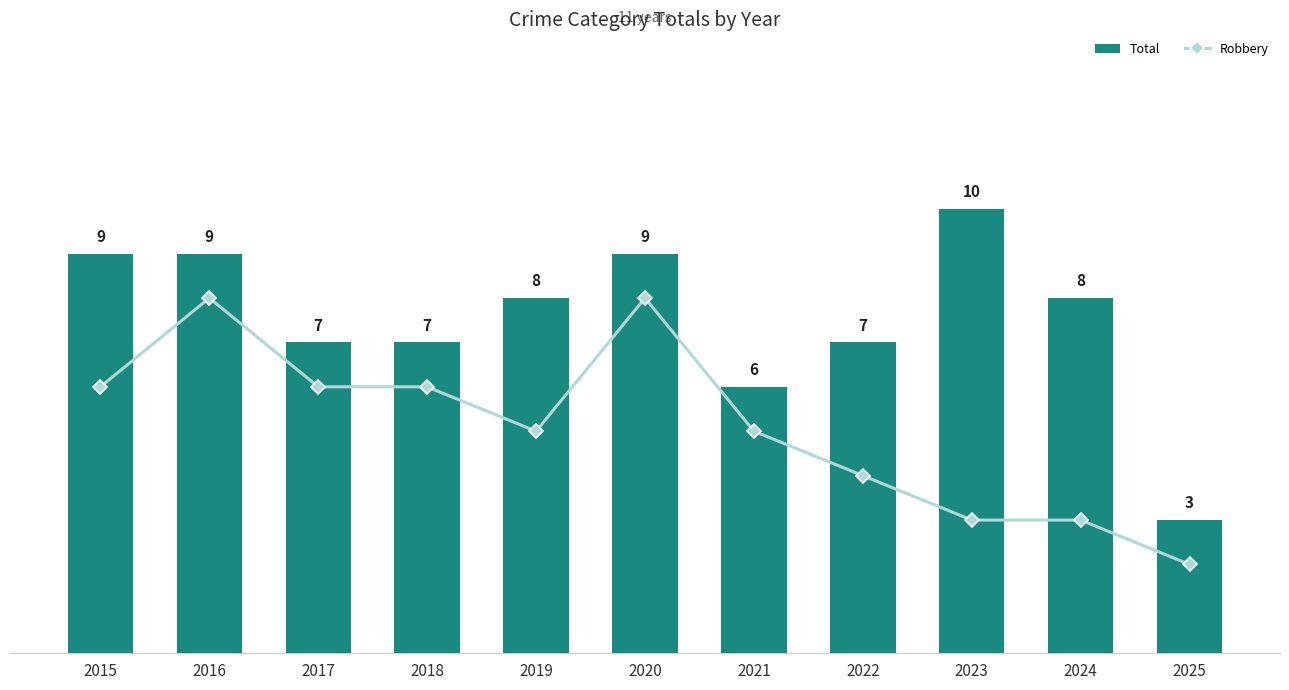

Rank the categories by Total value from highest to lowest.

2023, 2015, 2016, 2020, 2019, 2024, 2017, 2018, 2022, 2021, 2025